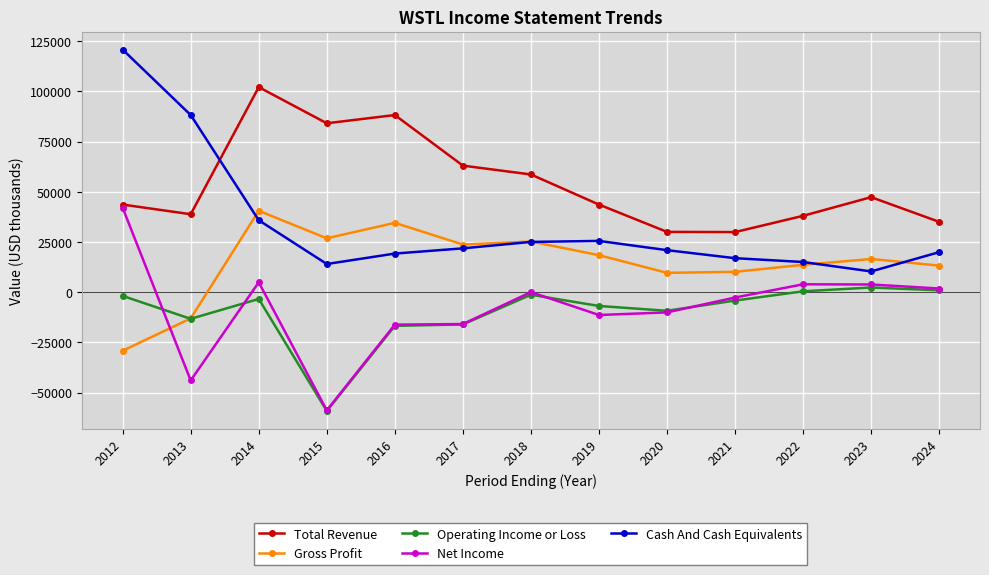

Does the chart display data point markers on the line(s)?

Yes